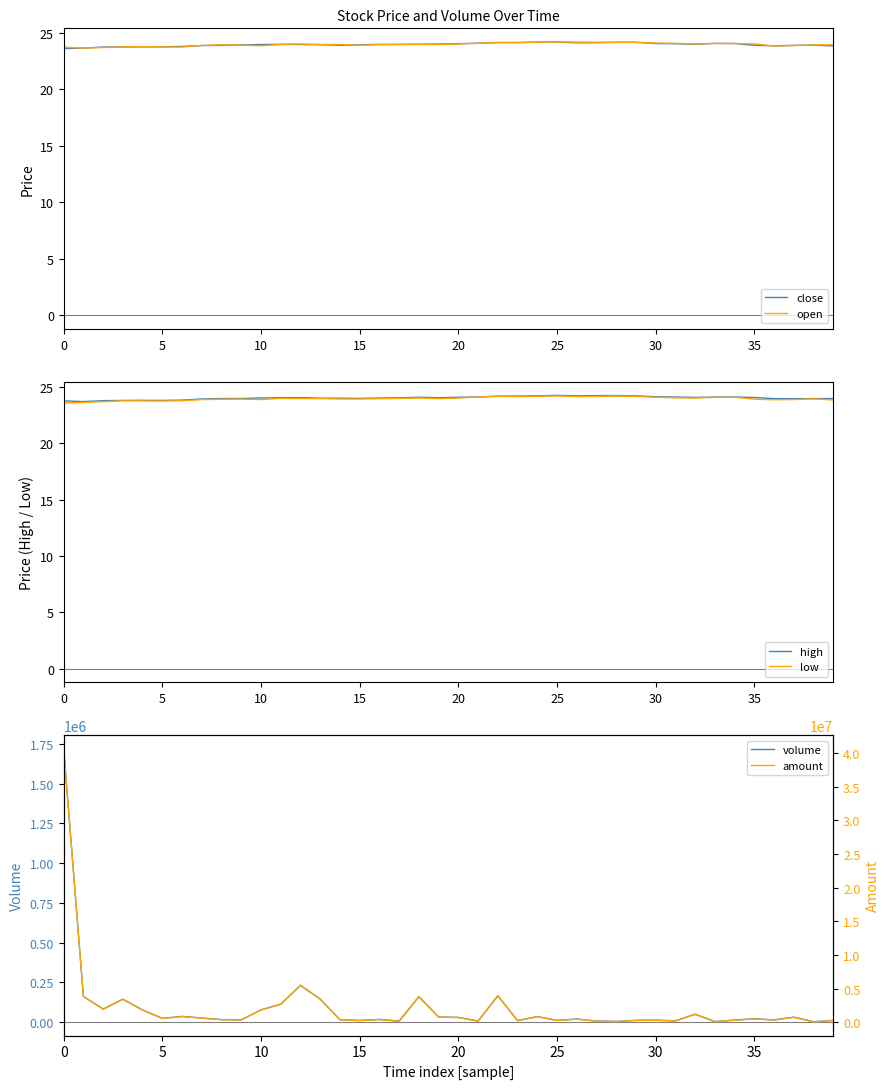

True or false: open and low cross at least once.

False